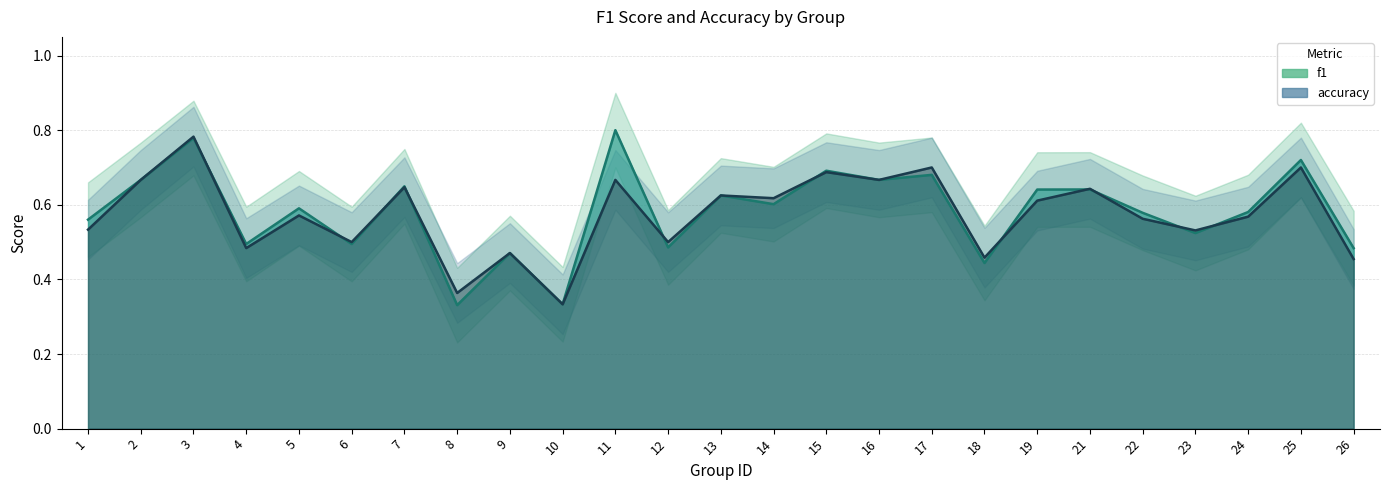

At which category is the sum across all series the highest?

3